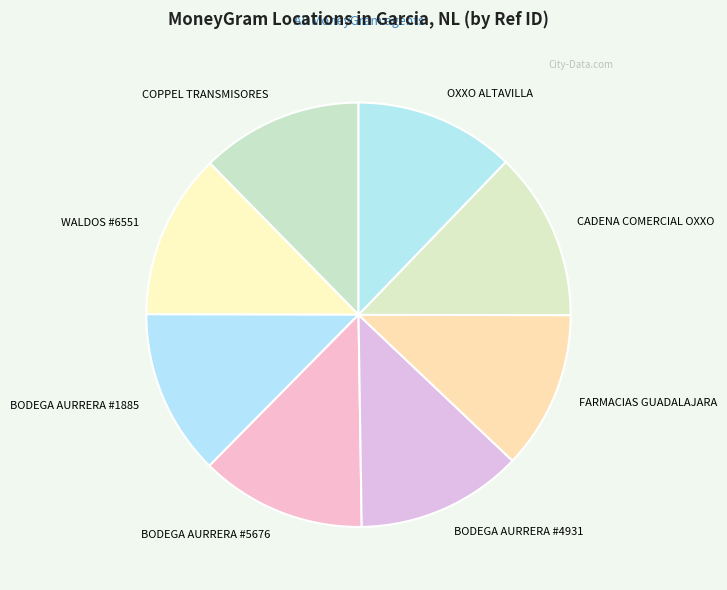

Does BODEGA AURRERA #1885 represent more than half of the total?

No